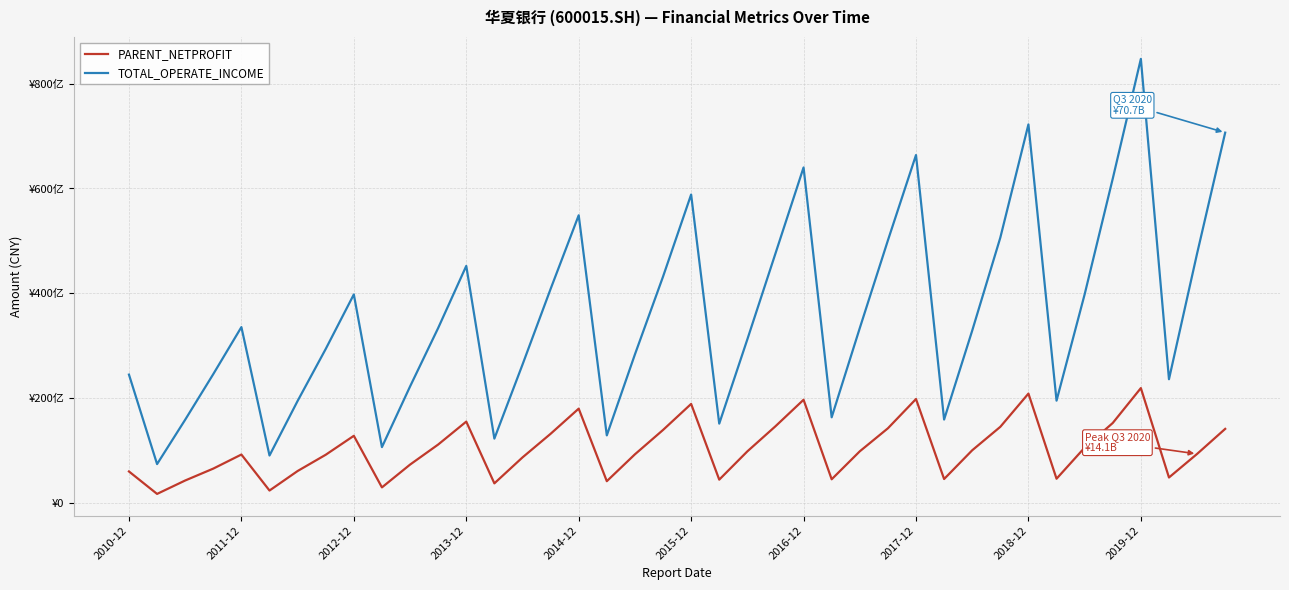

True or false: PARENT_NETPROFIT has more than 2 interior local peaks.

True